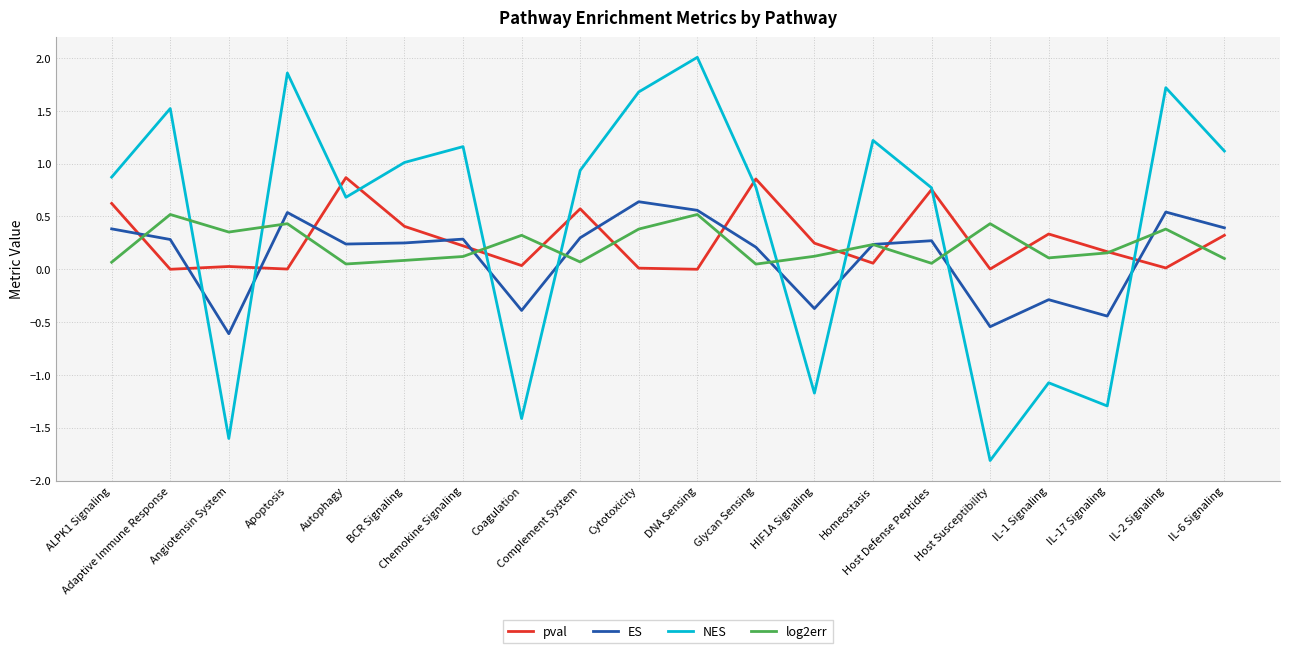

Does the chart have visible grid lines?

Yes